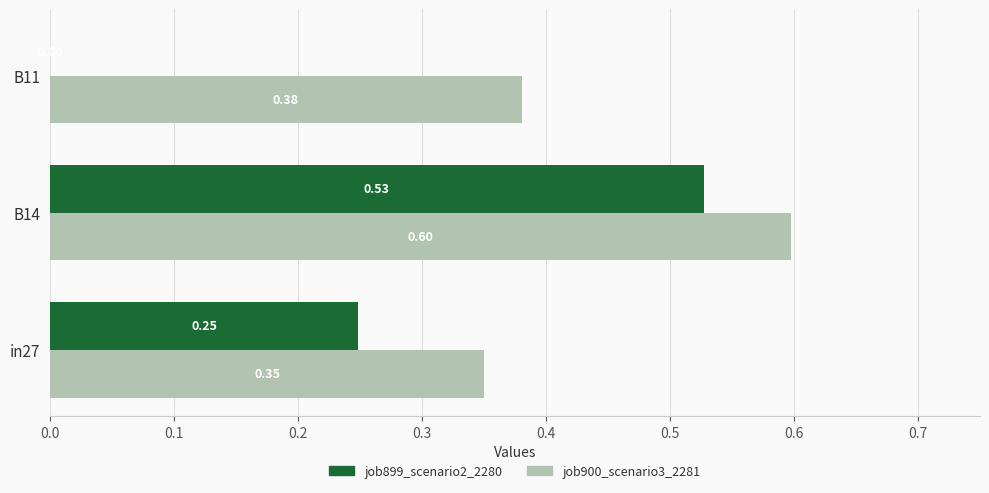

Between B14 and B11, which series saw the biggest shift?

job899_scenario2_2280